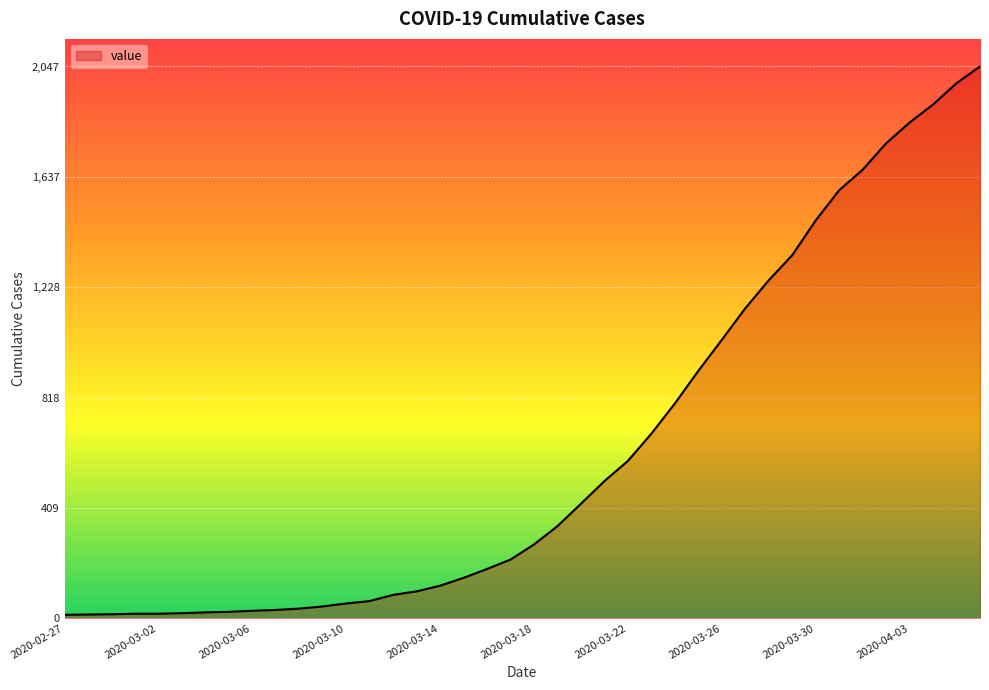

What is the difference between the maximum and minimum values?

2034